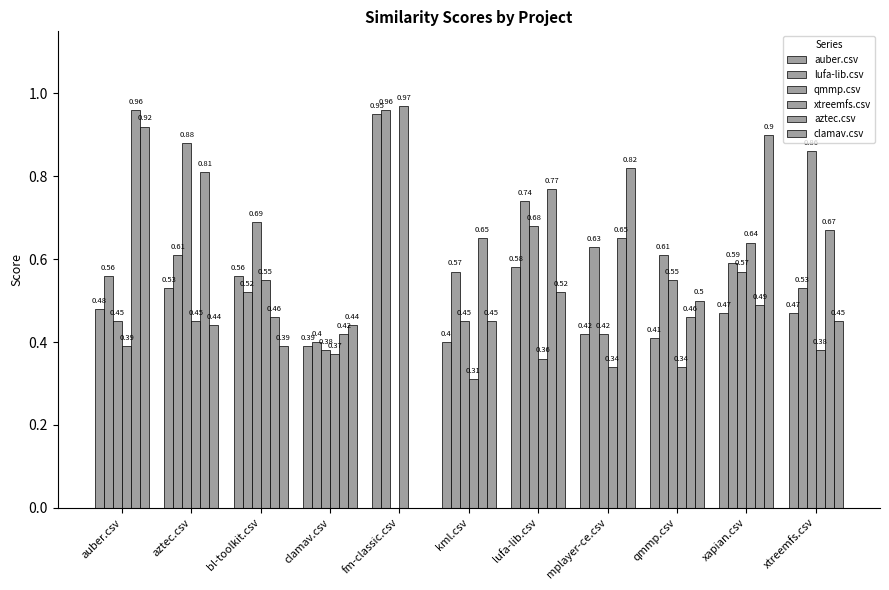

Reading left to right, extract all data points from this chart.

auber.csv: 0.5	0.5	0.6	0.4	0.9	0.4	0.6	0.4	0.4	0.5	0.5
lufa-lib.csv: 0.6	0.6	0.5	0.4	1.0	0.6	0.7	0.6	0.6	0.6	0.5
qmmp.csv: 0.5	0.9	0.7	0.4	0.0	0.5	0.7	0.4	0.6	0.6	0.9
xtreemfs.csv: 0.4	0.5	0.6	0.4	1.0	0.3	0.4	0.3	0.3	0.6	0.4
aztec.csv: 1.0	0.8	0.5	0.4	0.0	0.7	0.8	0.7	0.5	0.5	0.7
clamav.csv: 0.9	0.4	0.4	0.4	0.0	0.5	0.5	0.8	0.5	0.9	0.5